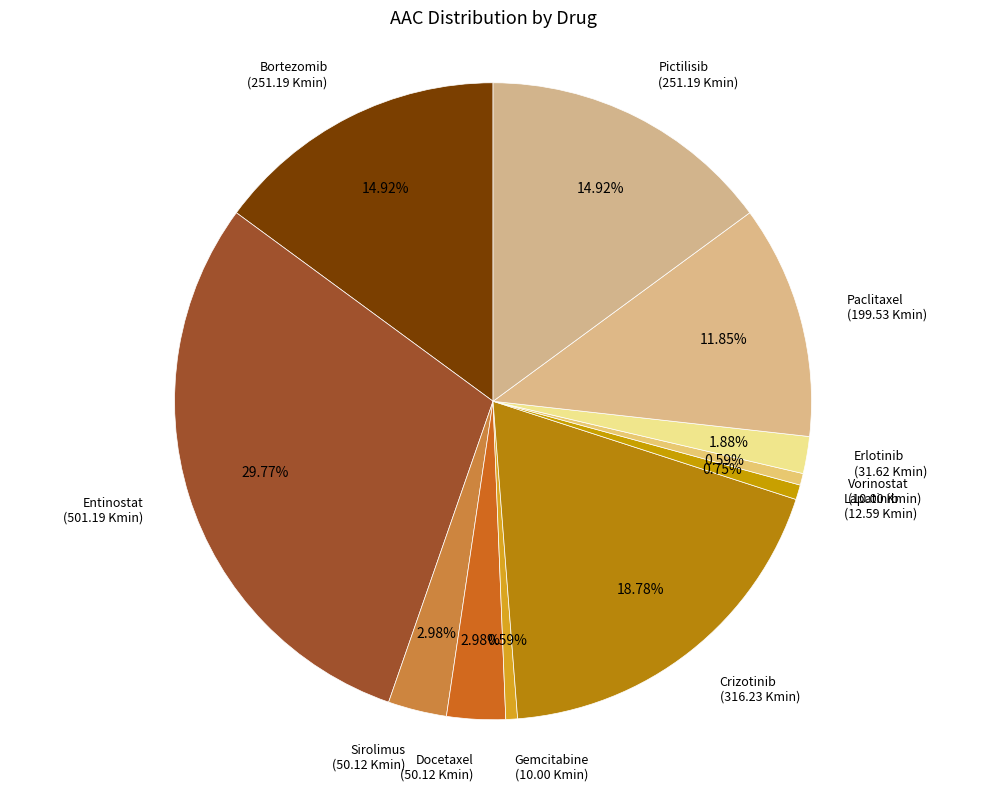

How many slices are in this pie chart?

11